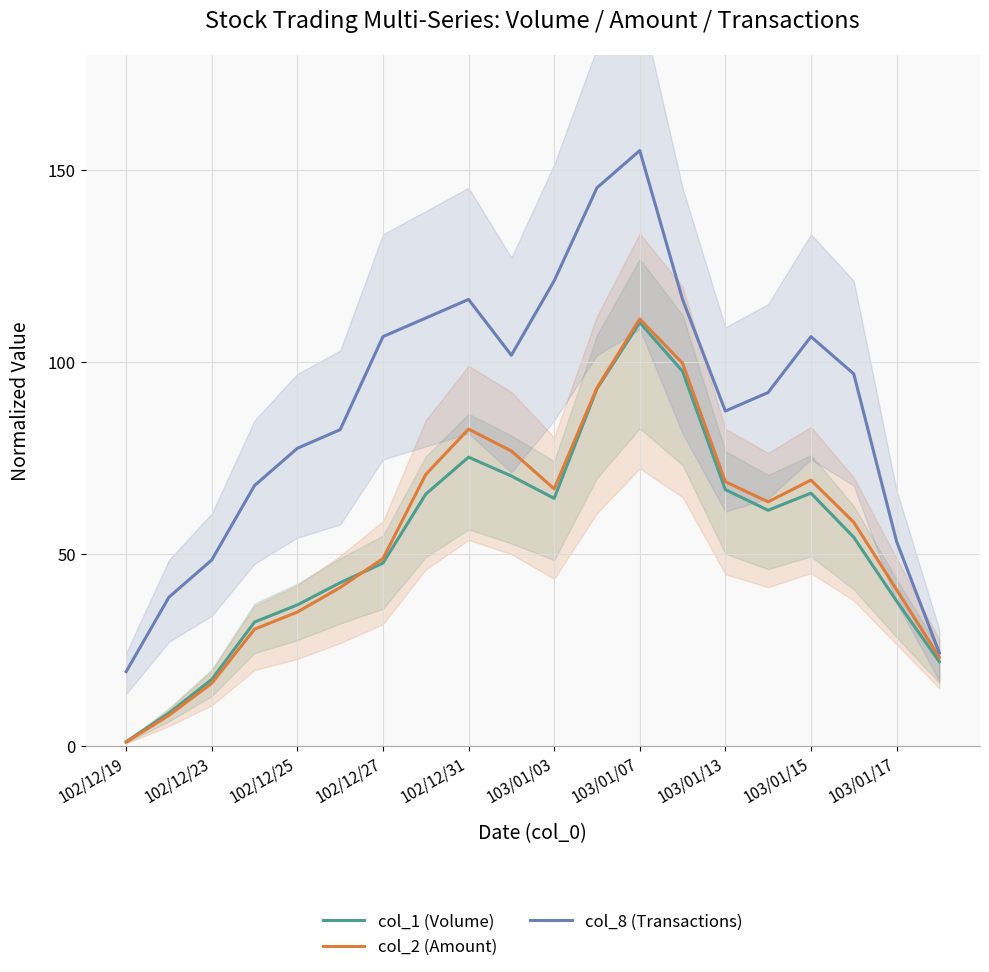

The col_8 (Transactions) series shows 48.5 at 102/12/23. True or false?

True